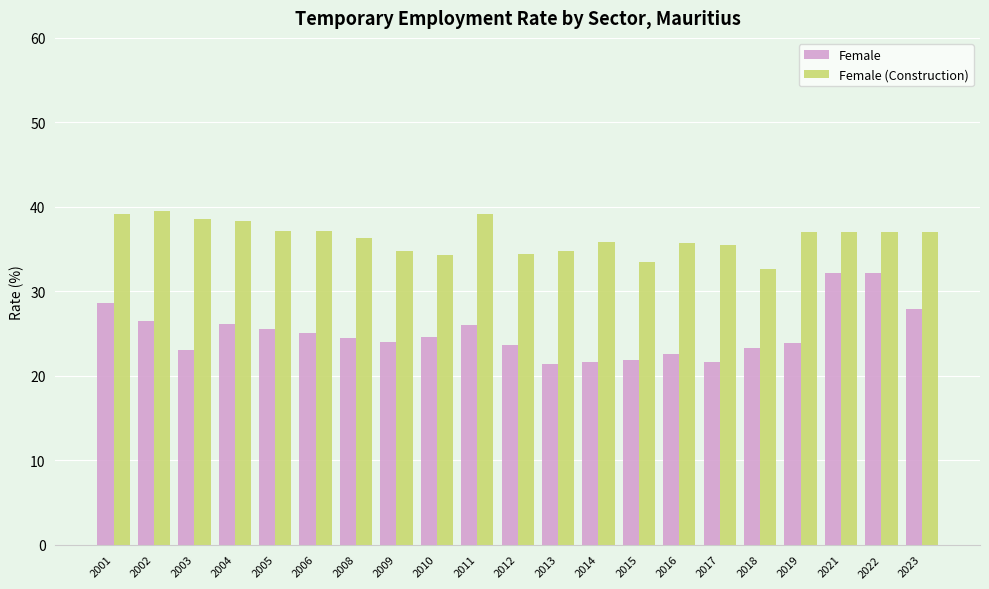

The Female series shows 38.3 at 2004. True or false?

False